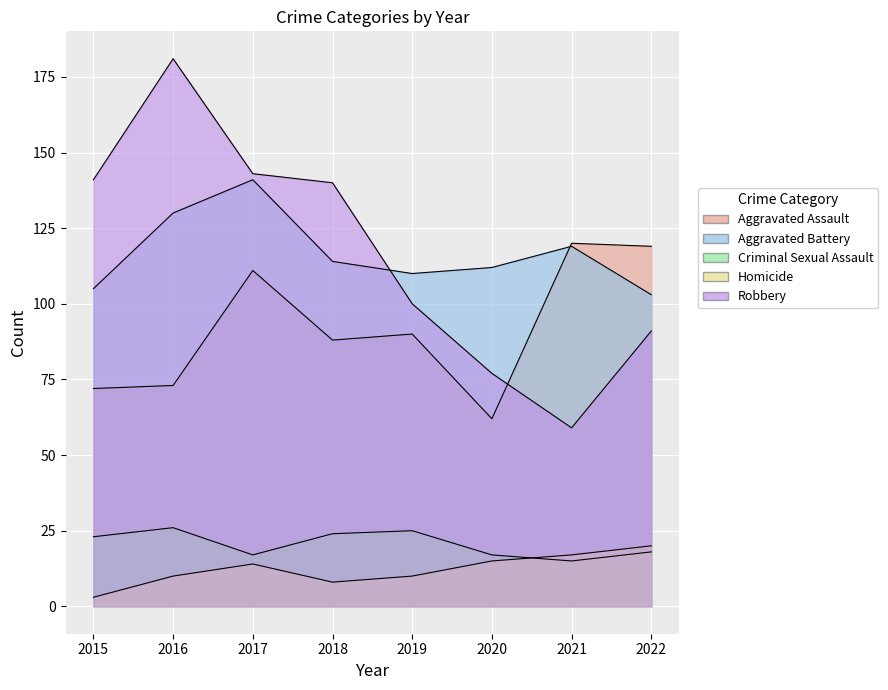

After their last crossing, which series has the higher values: Aggravated Assault or Robbery?

Aggravated Assault